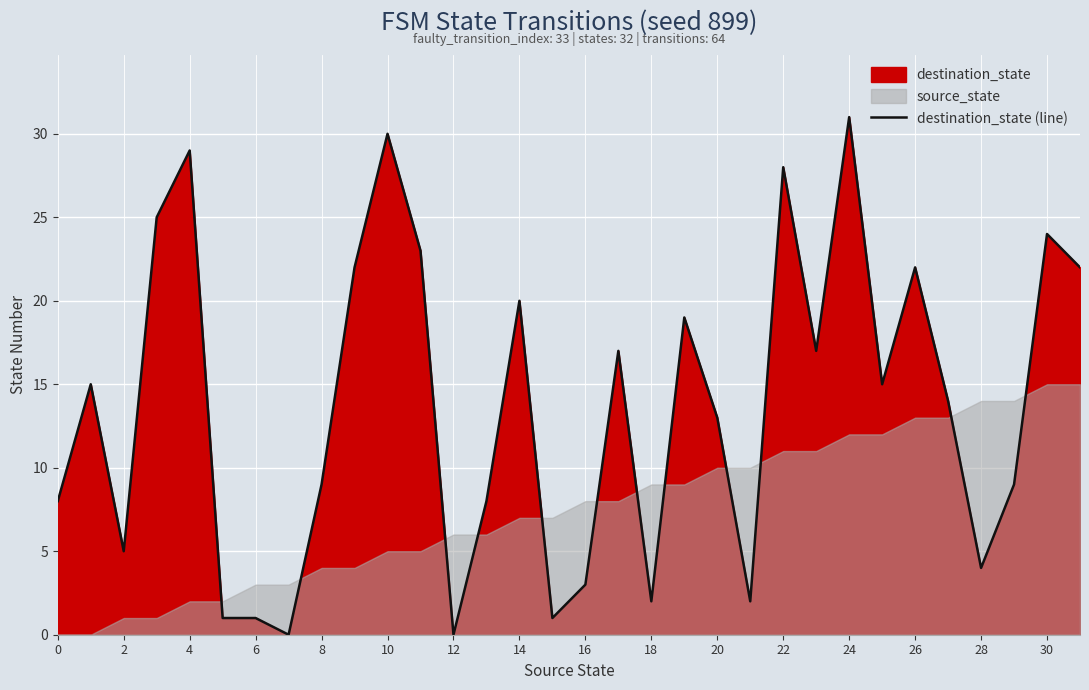

The destination_state (line) series shows 2 at 18. True or false?

True